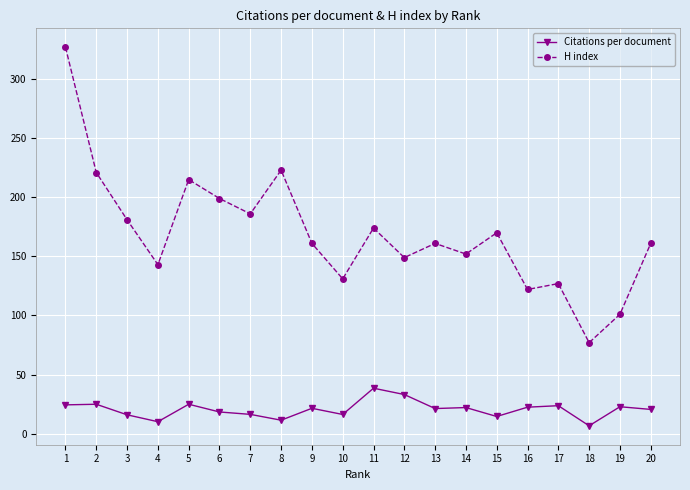

How many lines are shown in the chart?

2